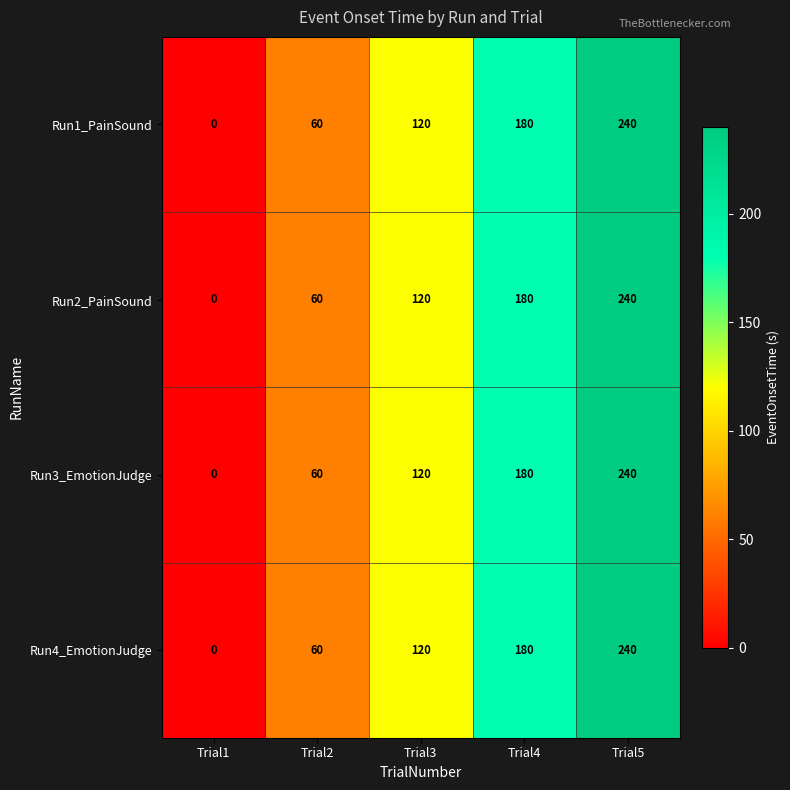

What is the sum of the Run2_PainSound values at Trial5 and Trial2?

300